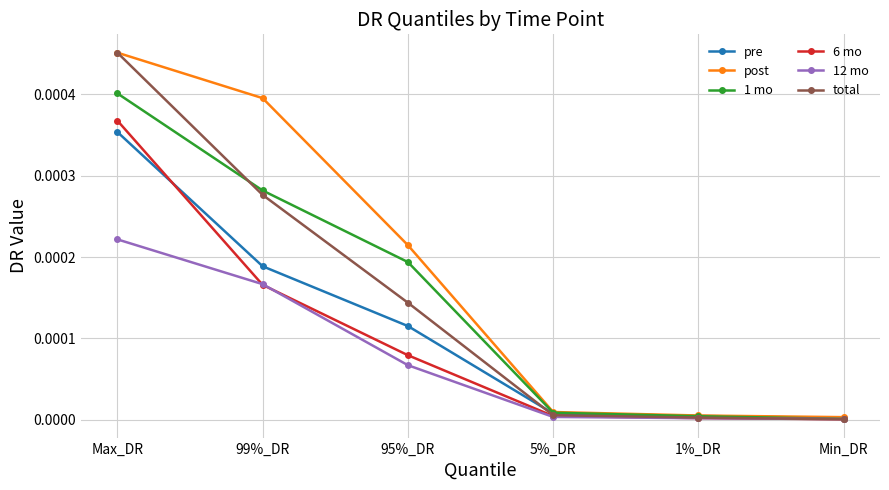

Between 99%_DR and Min_DR, which series saw the biggest shift?

post